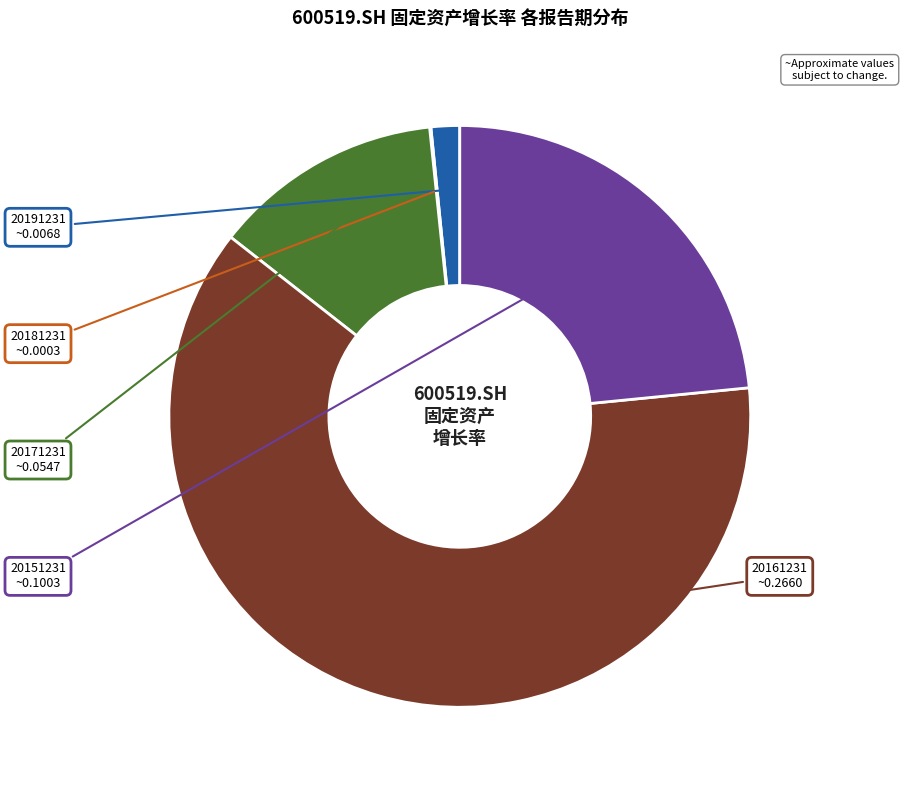

Combined, do 20151231 and 20161231 account for over 50%?

Yes